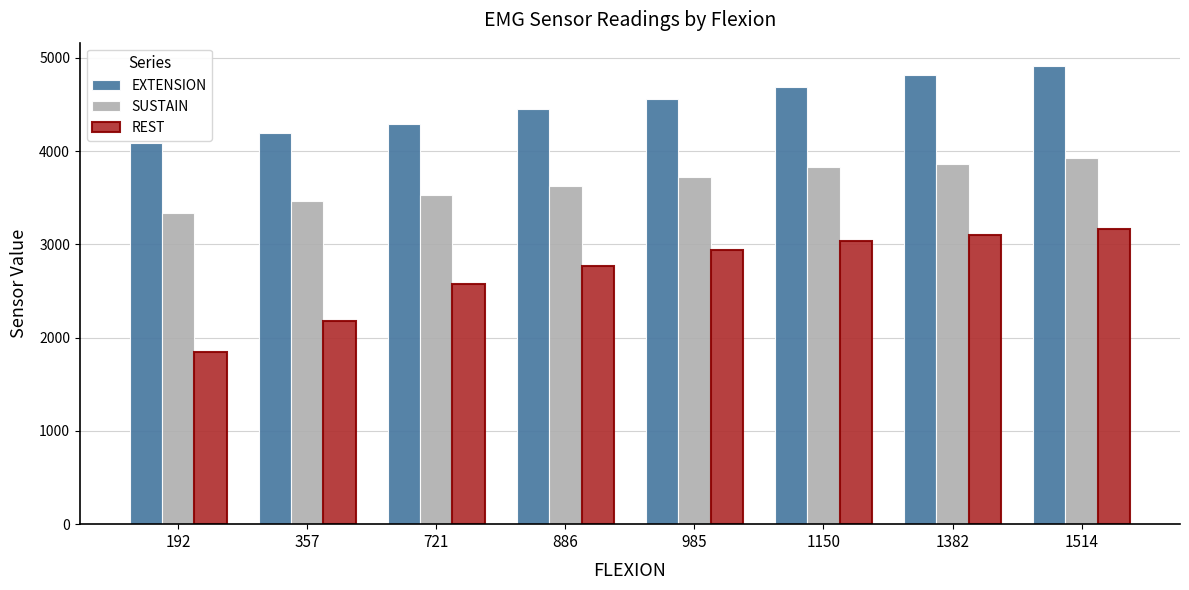

Between 721 and 1514, which series saw the biggest shift?

EXTENSION